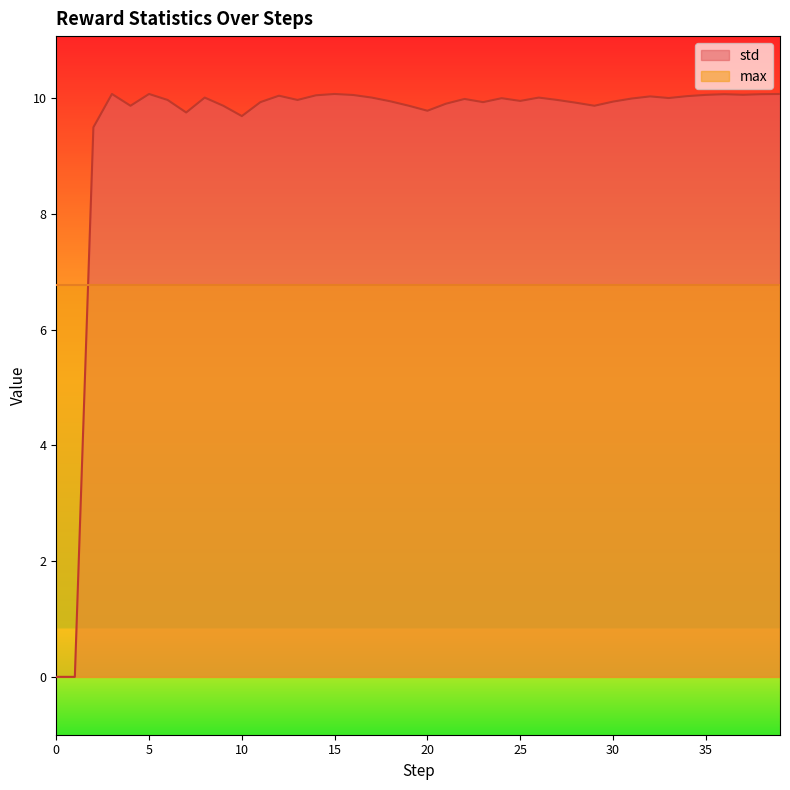

True or false: the data shows 14.4 at 7.

False